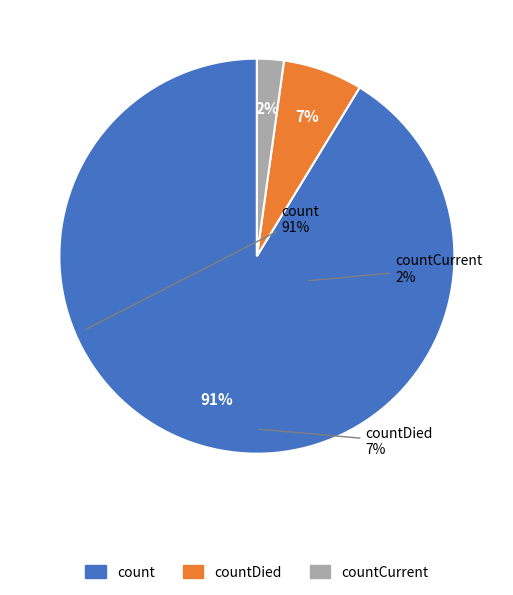

What is the largest slice in the pie chart?

count